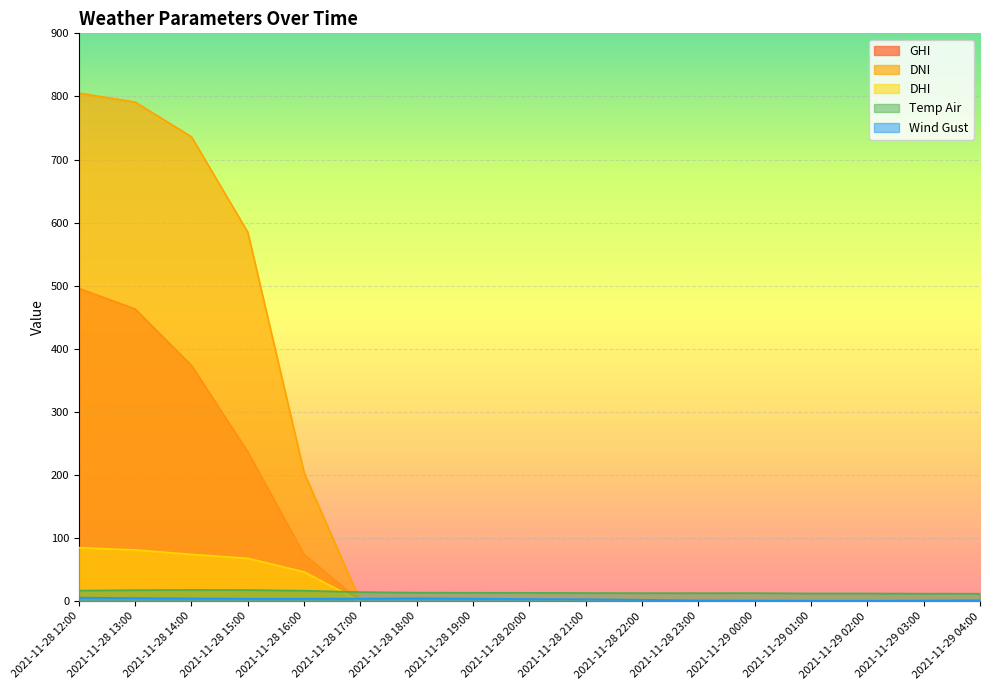

Between 2021-11-29 02:00 and 2021-11-28 17:00, which is larger?

2021-11-29 02:00